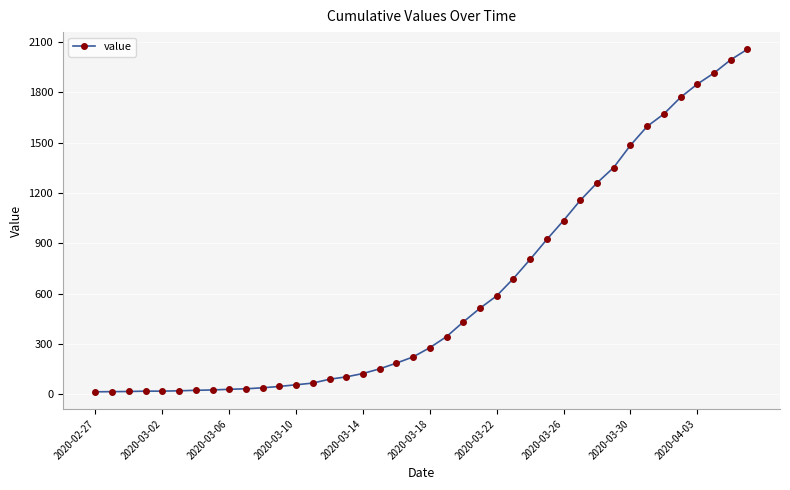

What is the maximum value shown in the chart?

2057